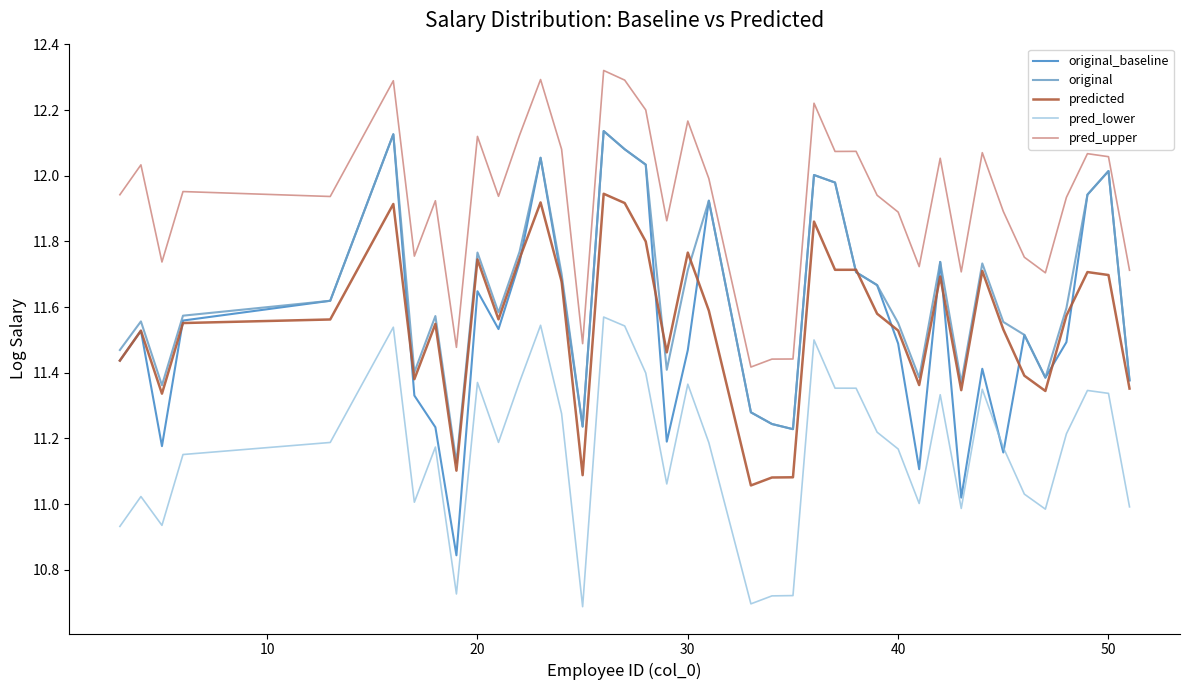

Which series has the largest total across all categories?

pred_upper